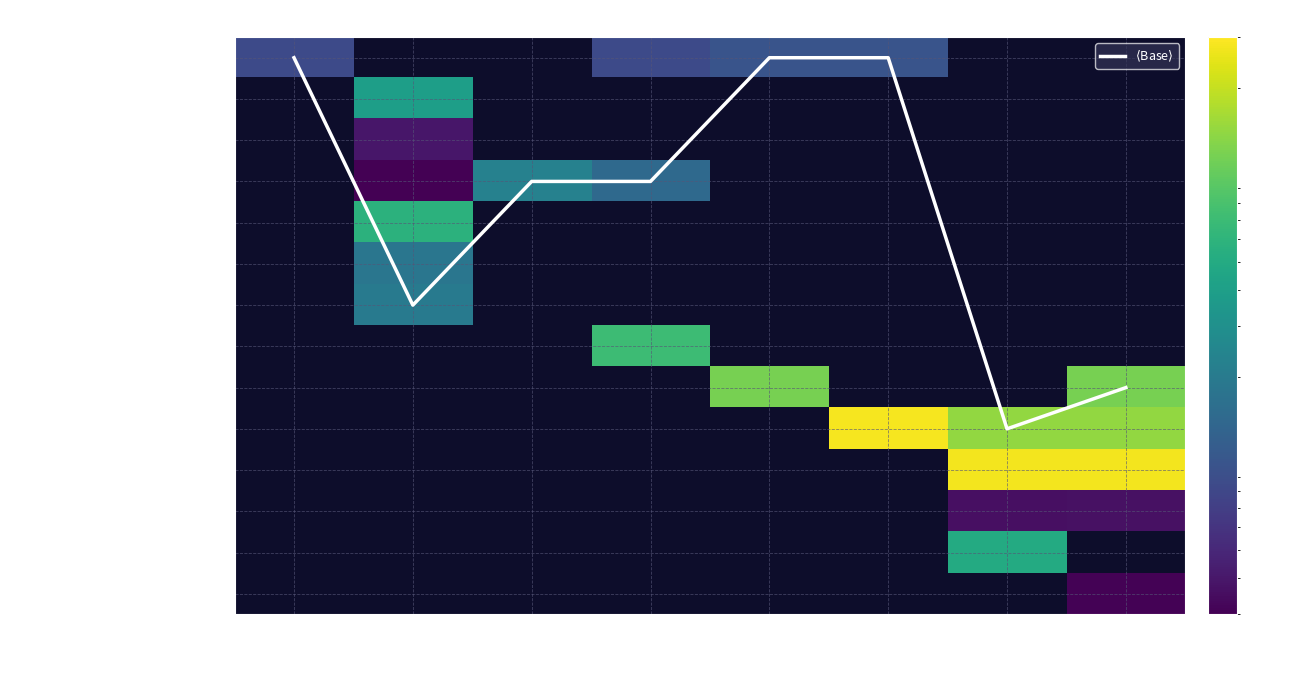

Which category has the highest value across all series?

Feb-14